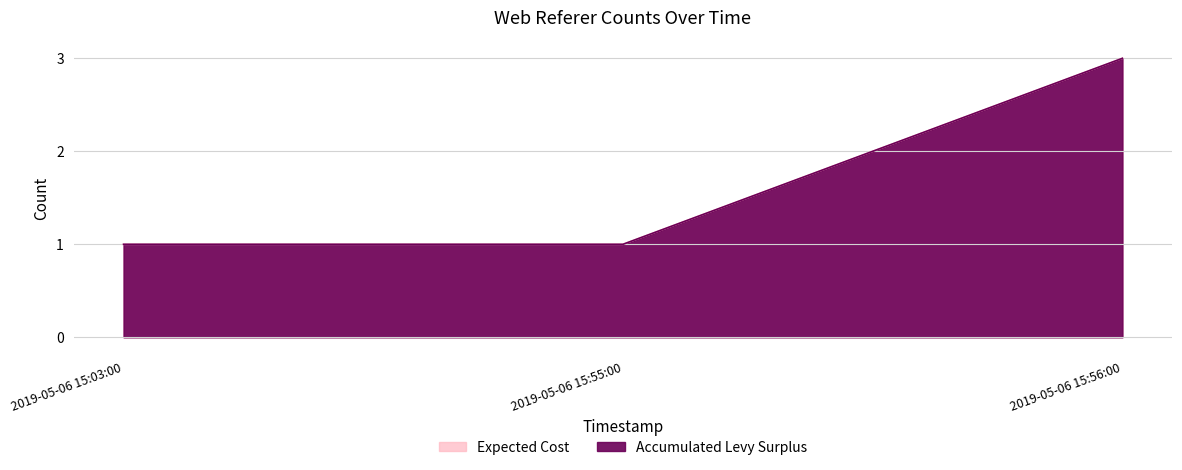

List the labels in order of Expected Cost value, smallest first.

2019-05-06 15:03:00, 2019-05-06 15:55:00, 2019-05-06 15:56:00